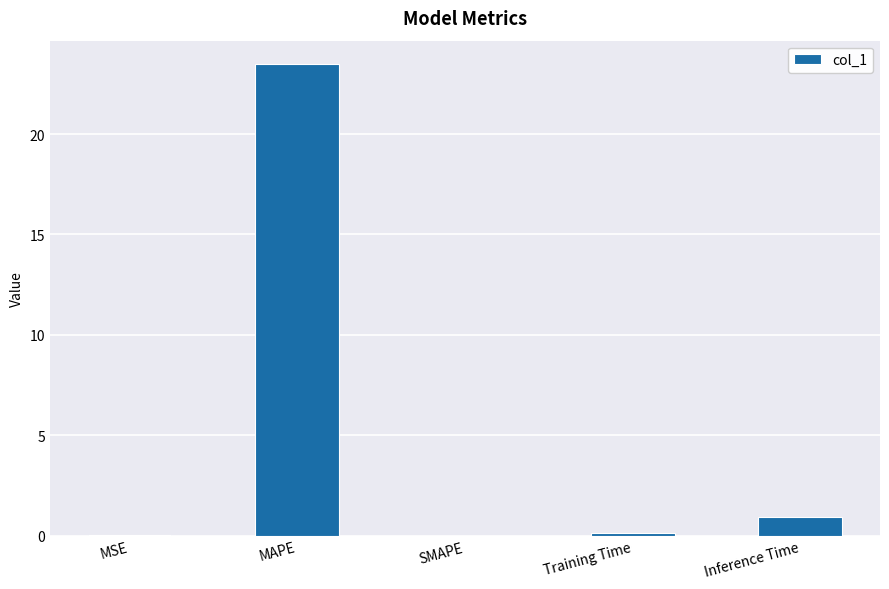

What is the sum of all values?

24.6